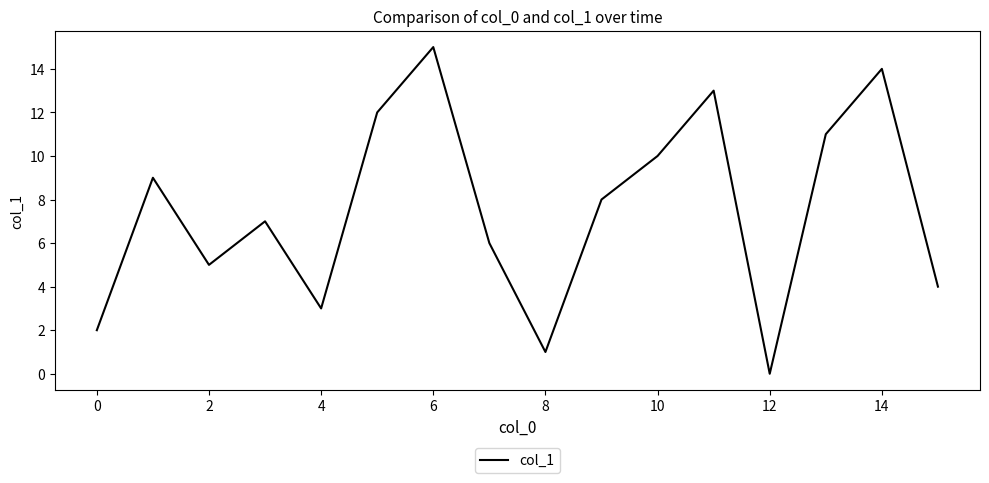

What is the greatest value displayed?

15